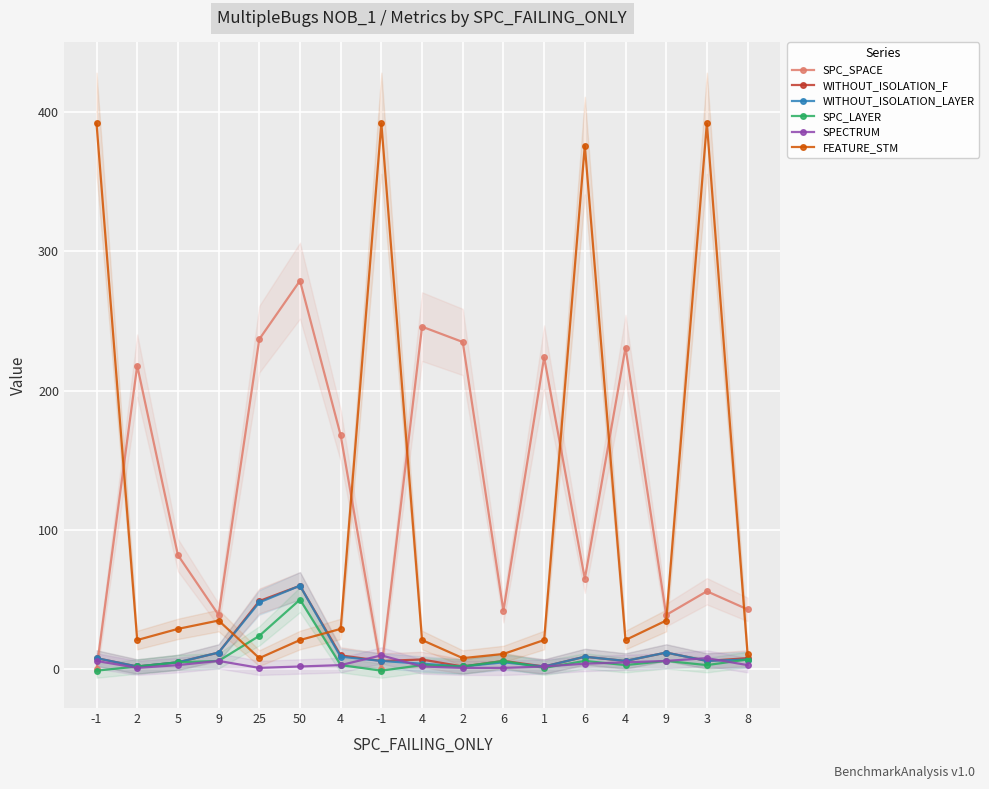

What is the difference between the maximum and minimum values in the SPC_LAYER series?

51